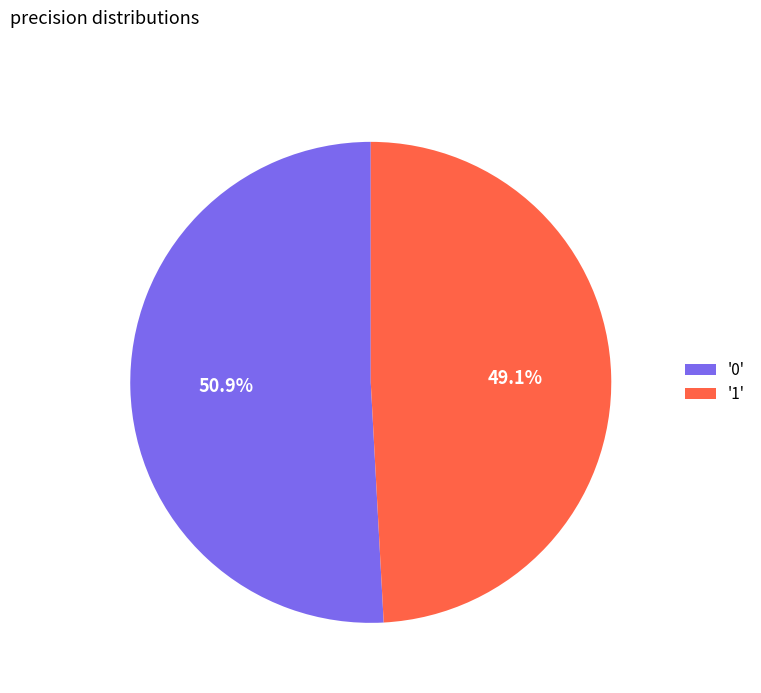

Which has a higher value, '1' or '0'?

'0'